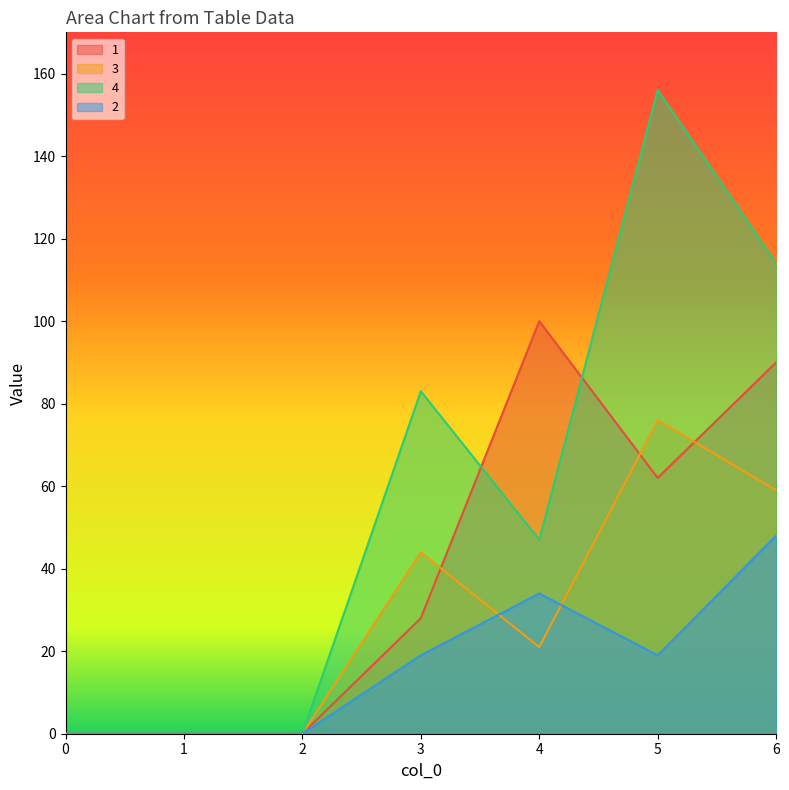

Reading right to left, what are all the values shown in this chart?

1: 90	62	100	28	0	0	0
3: 59	76	21	44	0	0	0
4: 114	156	47	83	0	0	0
2: 48	19	34	19	0	0	0